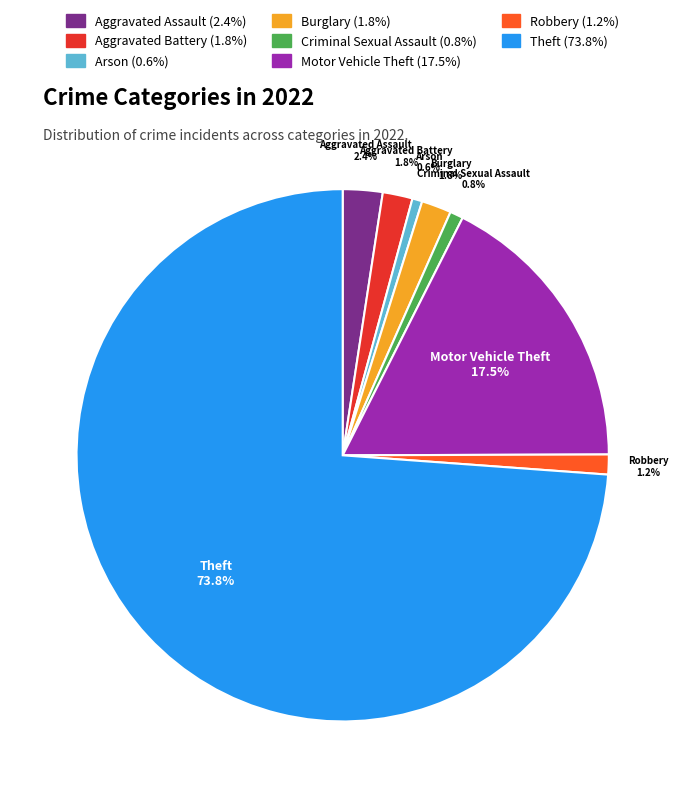

What percentage is NOT represented by Criminal Sexual Assault?

99.2%